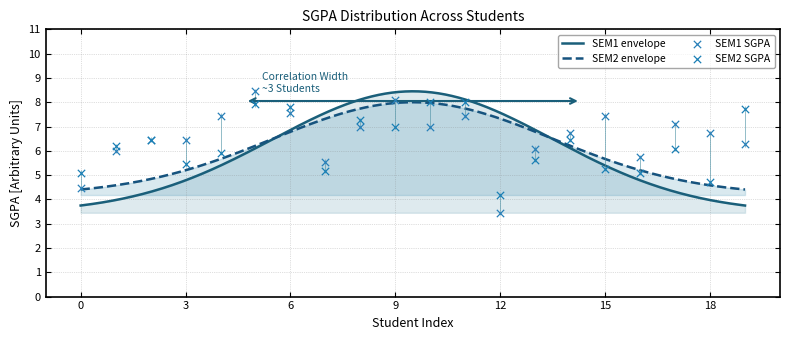

What is the lowest value of the SEM2 envelope series?

4.4